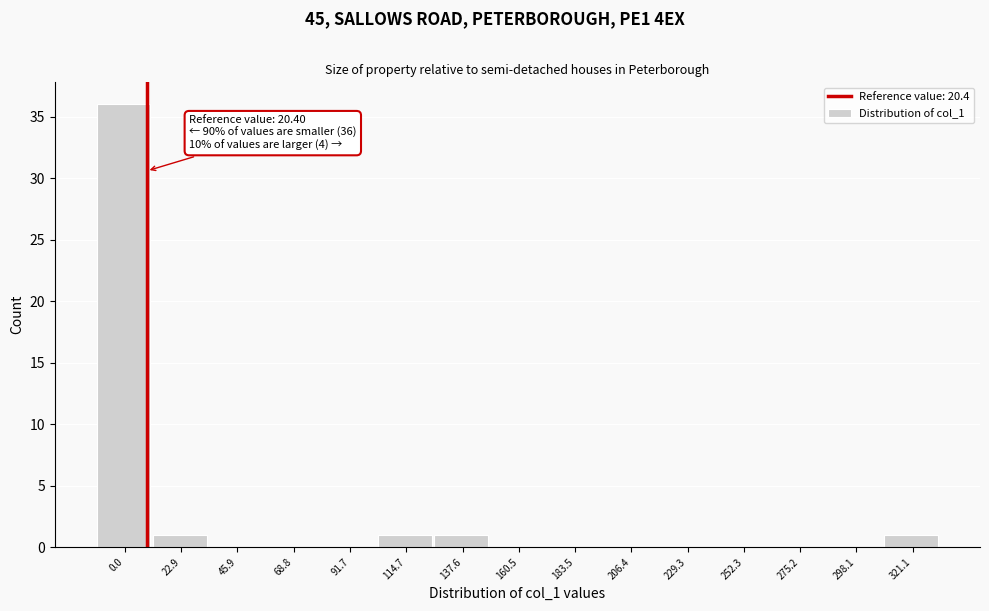

Reading left to right, transcribe all the data shown in this chart.

0.0=36	22.9=1	45.9=0	68.8=0	91.7=0	114.7=1	137.6=1	160.5=0	183.5=0	206.4=0	229.3=0	252.3=0	275.2=0	298.1=0	321.1=1